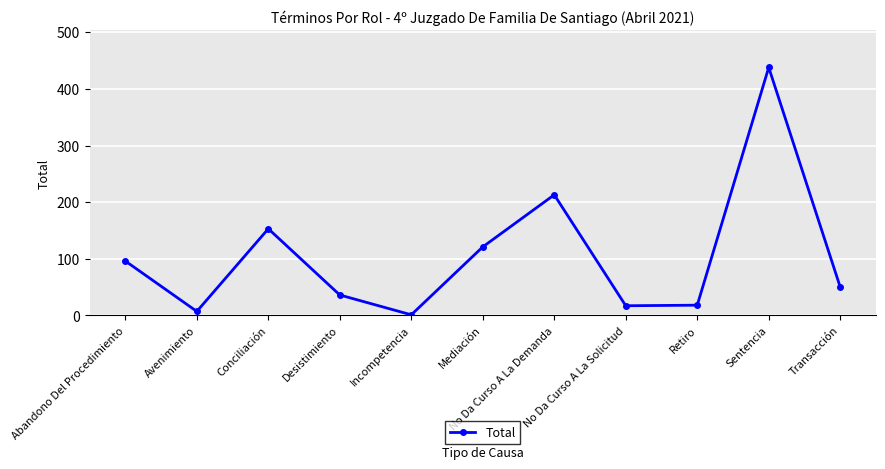

Where is the first local maximum?

Conciliación